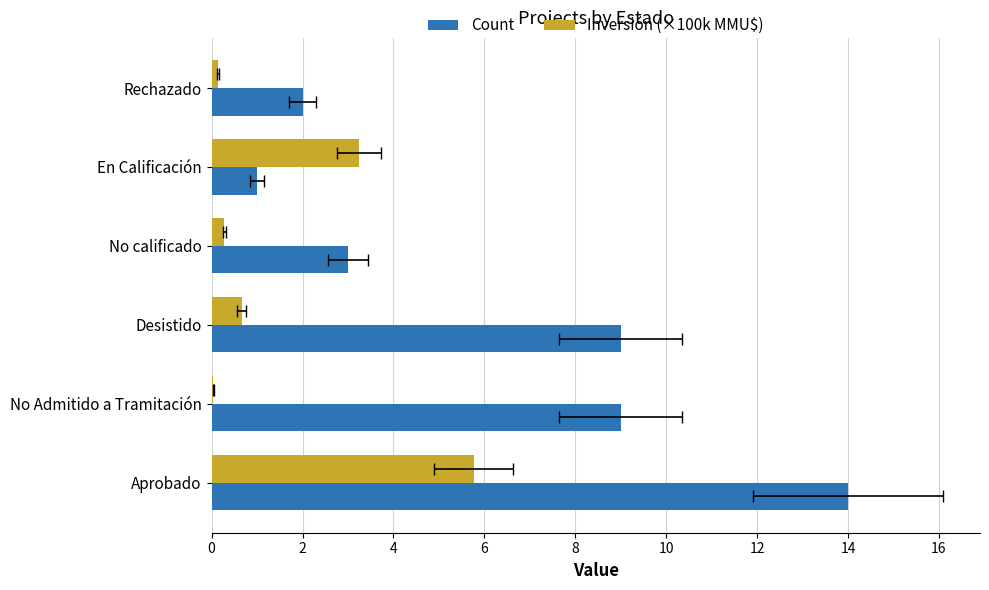

What is the difference between the second highest and second lowest values in the Inversión (×100k MMU$) series?

3.1